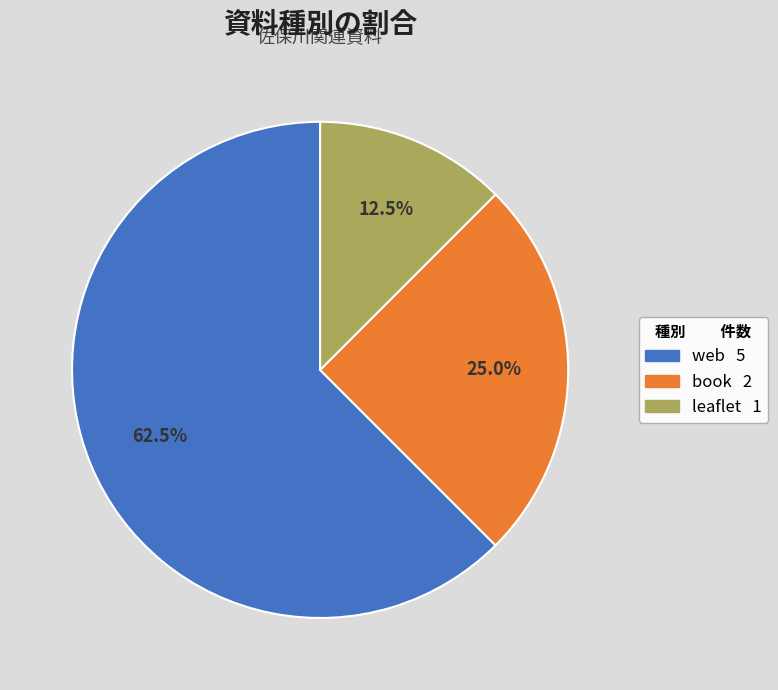

Rank the categories by value from highest to lowest.

web, book, leaflet